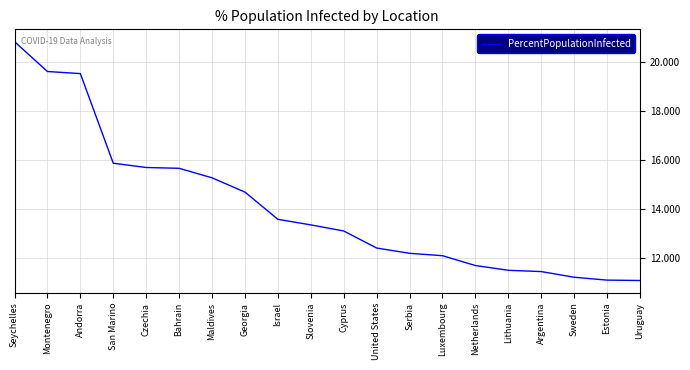

What is the ratio of the value at Sweden to the value at Georgia?

0.8